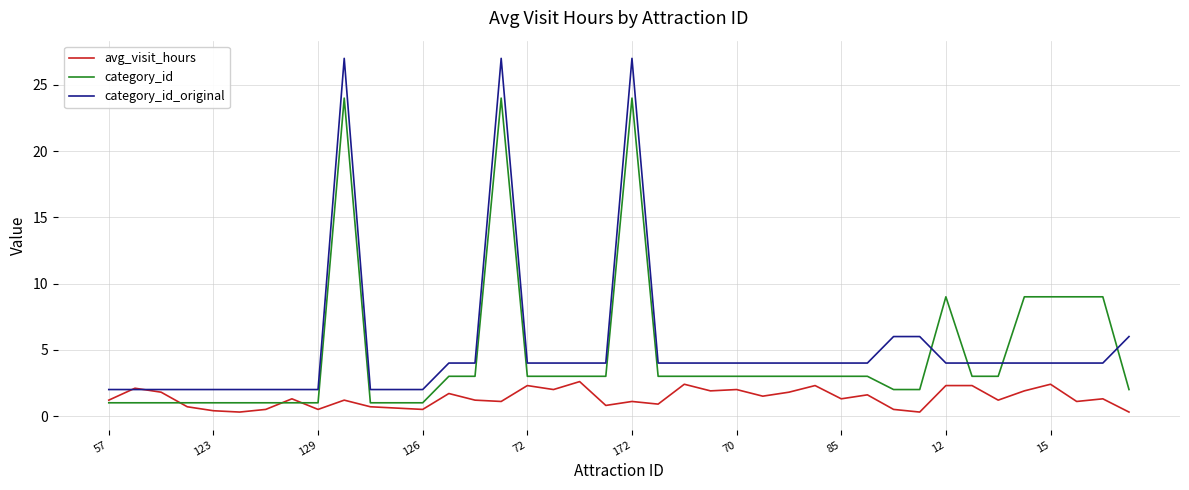

What is the minimum value for category_id?

1.0